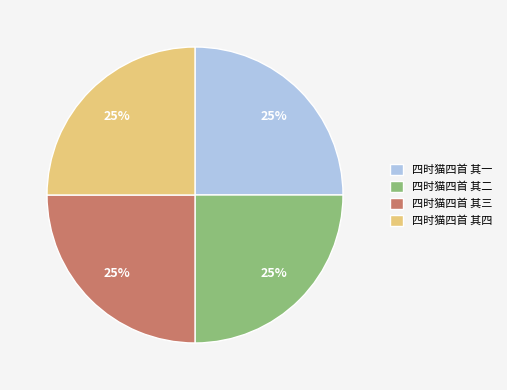

True or false: 四时猫四首 其一 accounts for 14% of the total.

False